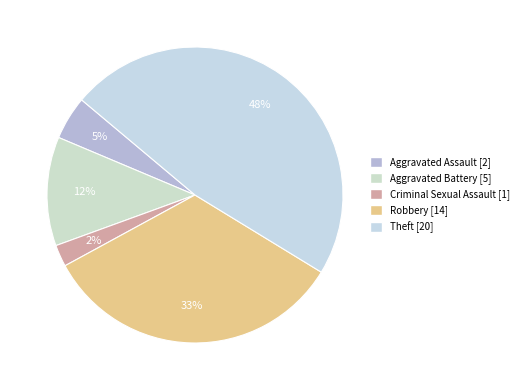

Which slice is the smallest?

Criminal Sexual Assault